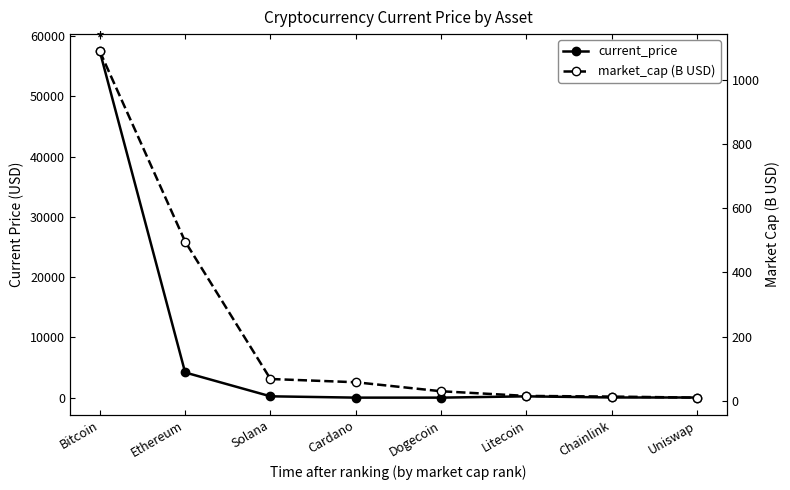

What is the difference between the maximum and minimum values in the current_price series?

57463.8